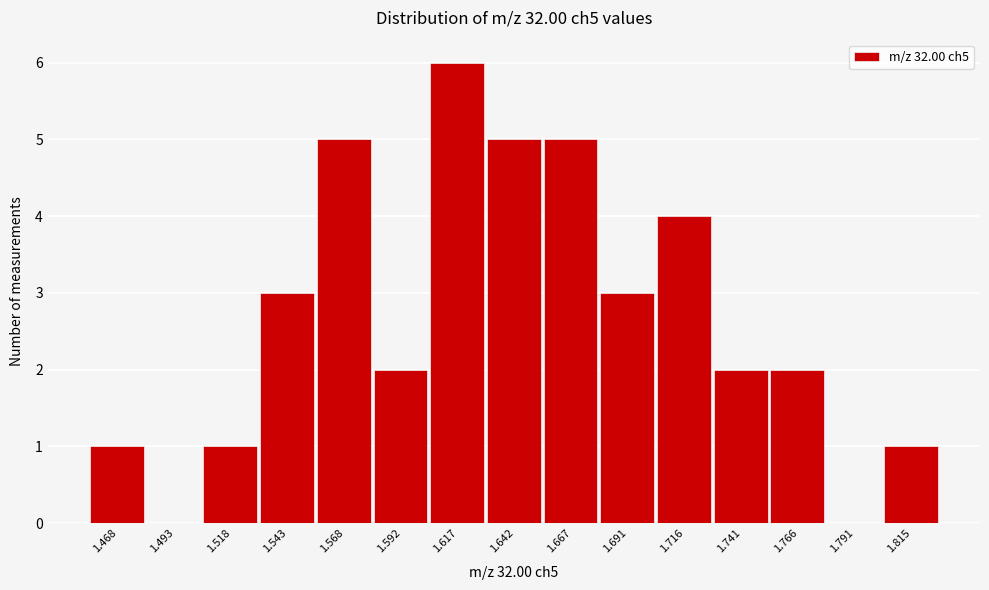

Reading left to right, transcribe all the data shown in this chart.

1.468=1	1.493=0	1.518=1	1.543=3	1.568=5	1.592=2	1.617=6	1.642=5	1.667=5	1.691=3	1.716=4	1.741=2	1.766=2	1.791=0	1.815=1